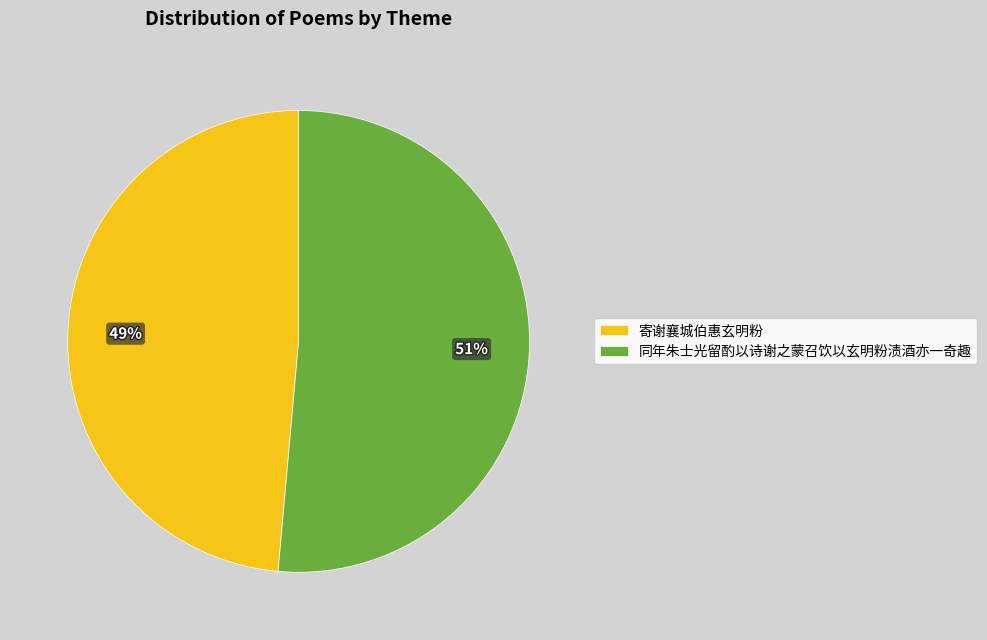

To the nearest percent, what is the combined percentage of 同年朱士光留酌以诗谢之蒙召饮以玄明粉渍酒亦一奇趣 and 寄谢襄城伯惠玄明粉?

100%